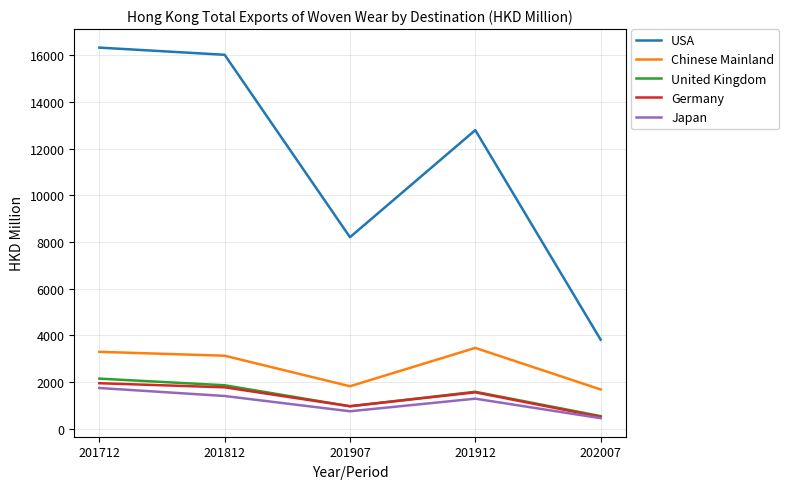

Reading right to left, what are all the values shown in this chart?

USA: 3810.1	12790.9	8200.3	16020.3	16328.3
Chinese Mainland: 1674.7	3455.2	1811.9	3120.5	3287.1
United Kingdom: 532.6	1576.2	954.4	1854.4	2138.6
Germany: 497.7	1551.2	955.8	1765.8	1942.0
Japan: 442.7	1279.4	739.1	1394.2	1736.7